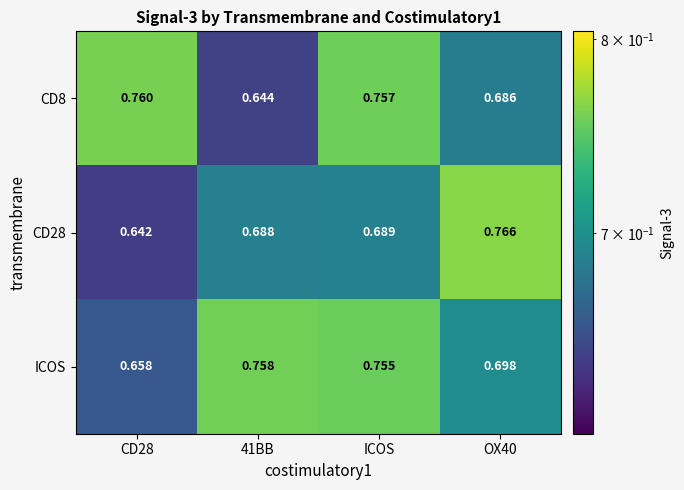

Count the number of data series in this chart.

3